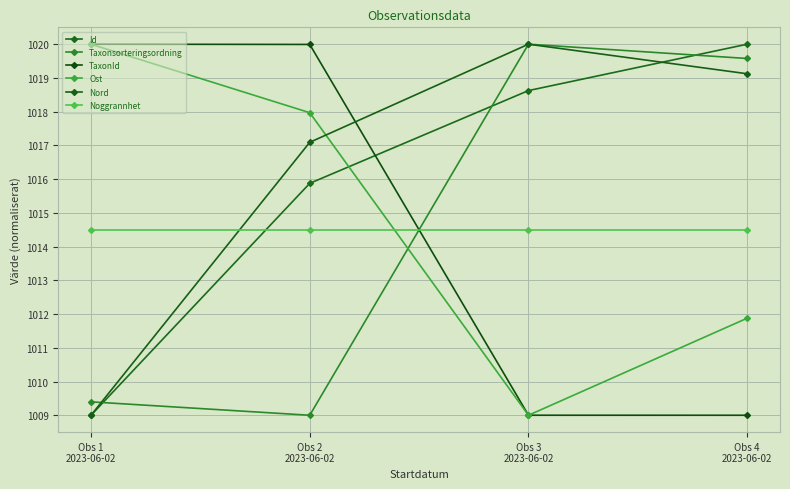

List the series in order of their peak value, highest first.

Id, Taxonsorteringsordning, TaxonId, Ost, Nord, Noggrannhet